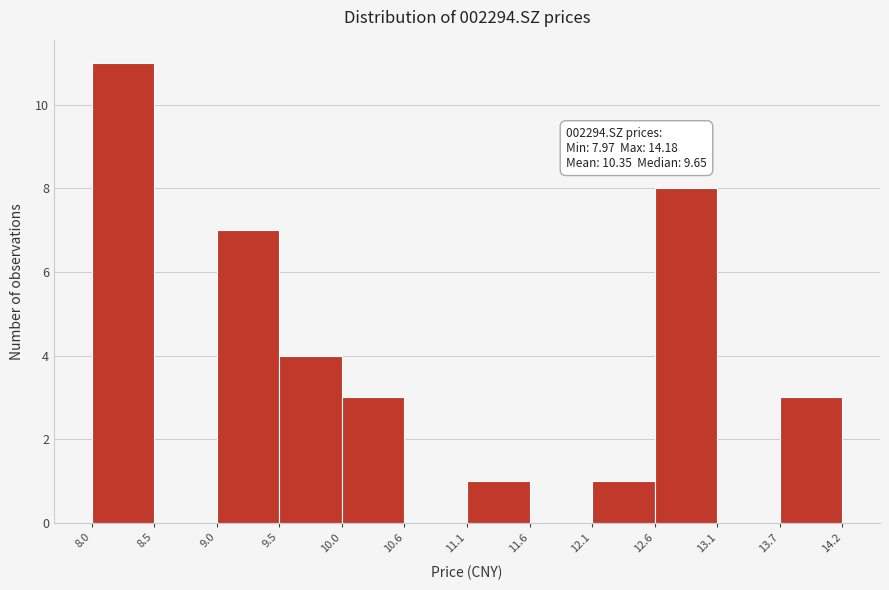

Over which range of the x-axis is the bar tallest?

8.0 to 8.5